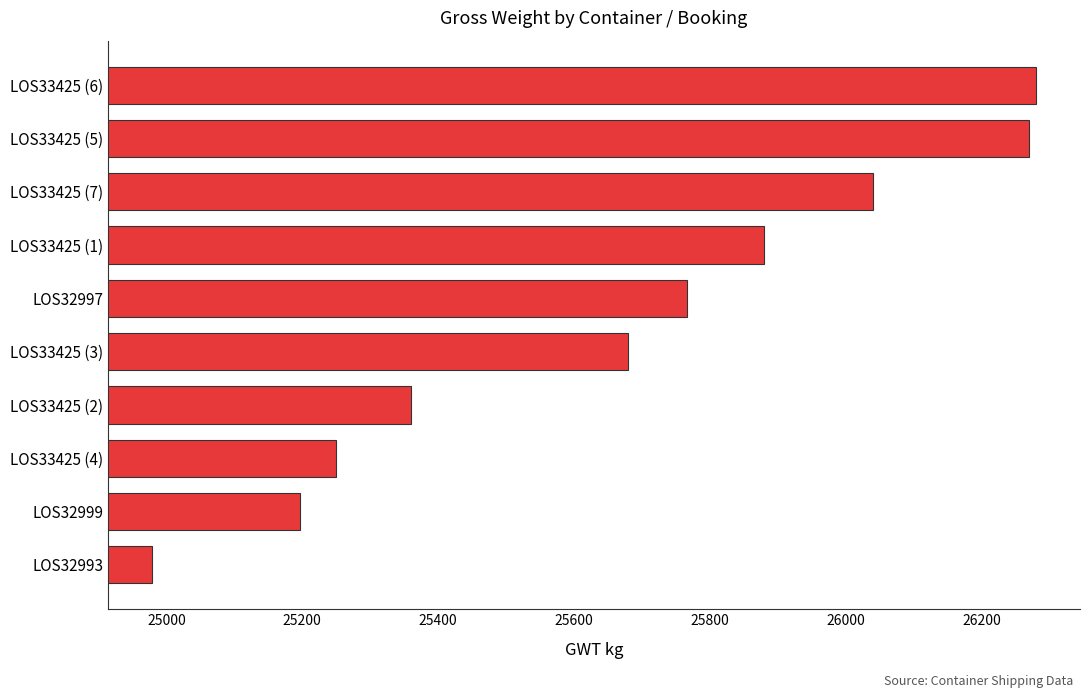

What is the minimum value shown in the chart?

24979